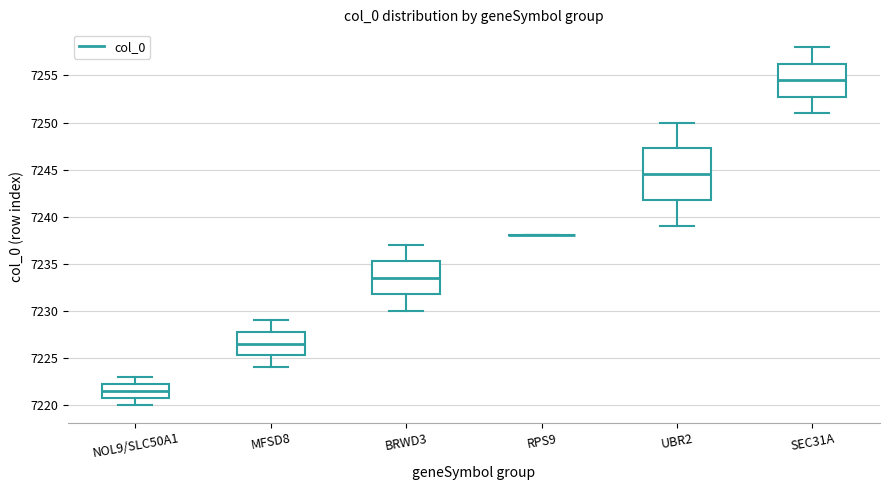

Which box is the tallest, from its lower edge to its upper edge?

UBR2